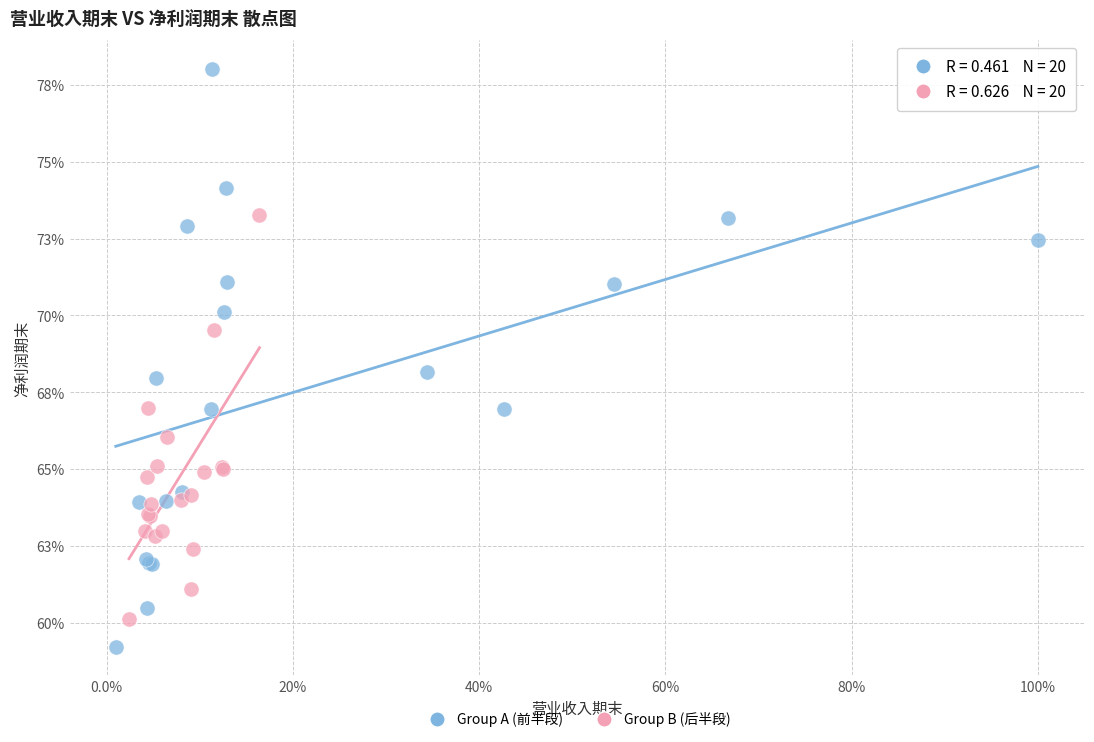

Which series reaches the maximum Y coordinate?

Group A (前半段)